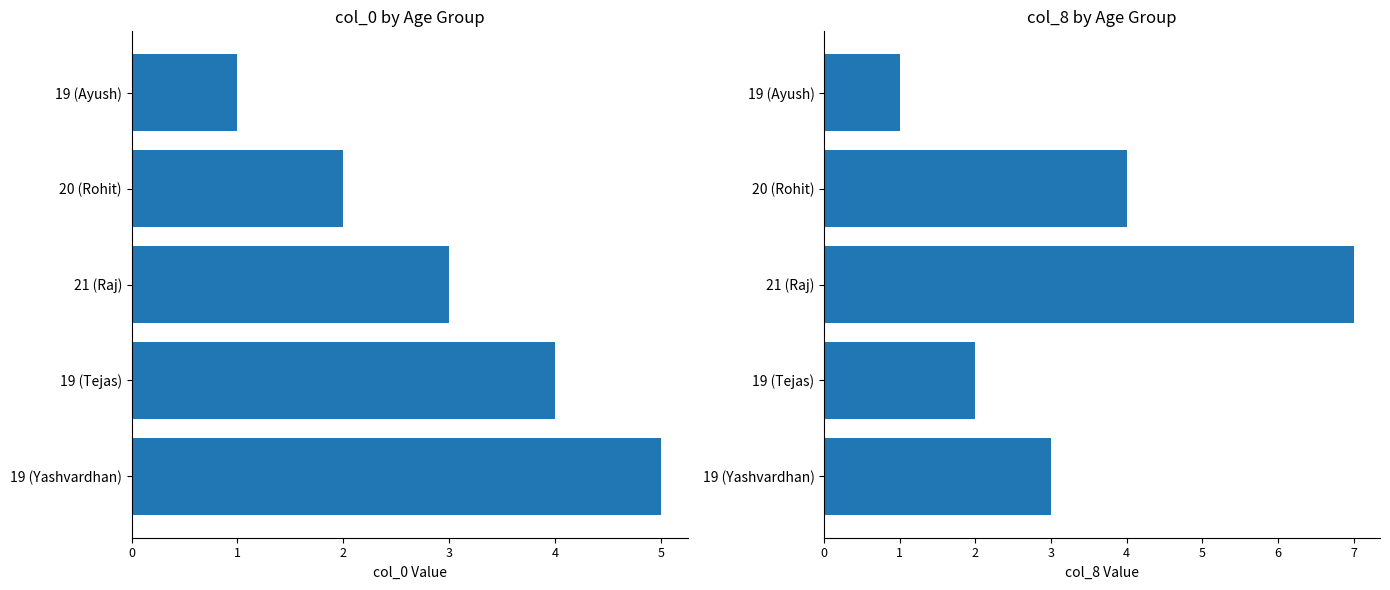

What is the greatest value displayed?

7